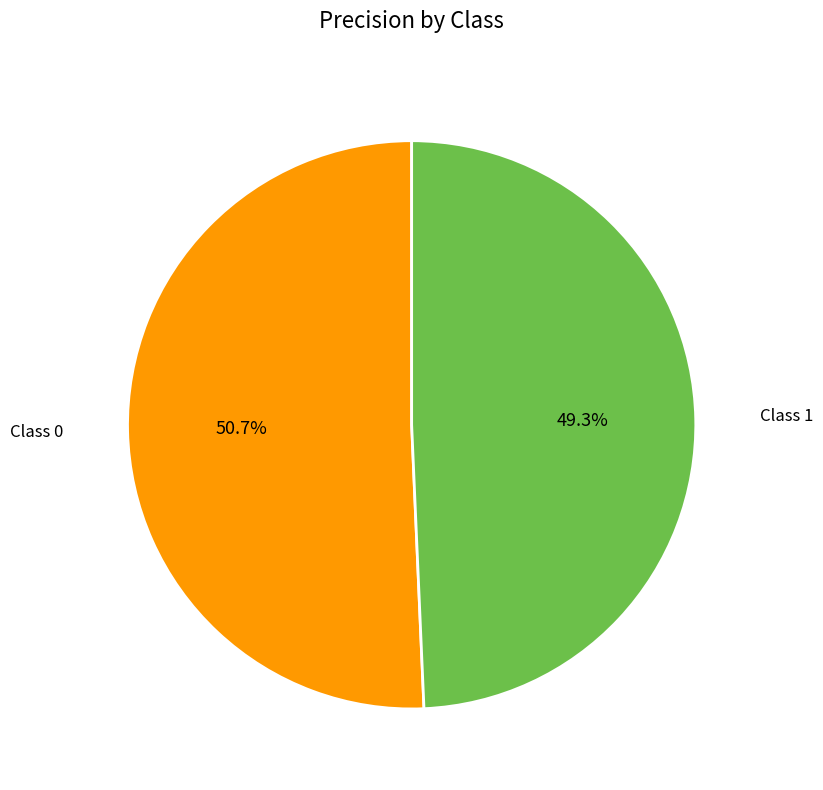

Is there a majority slice in this chart?

Yes